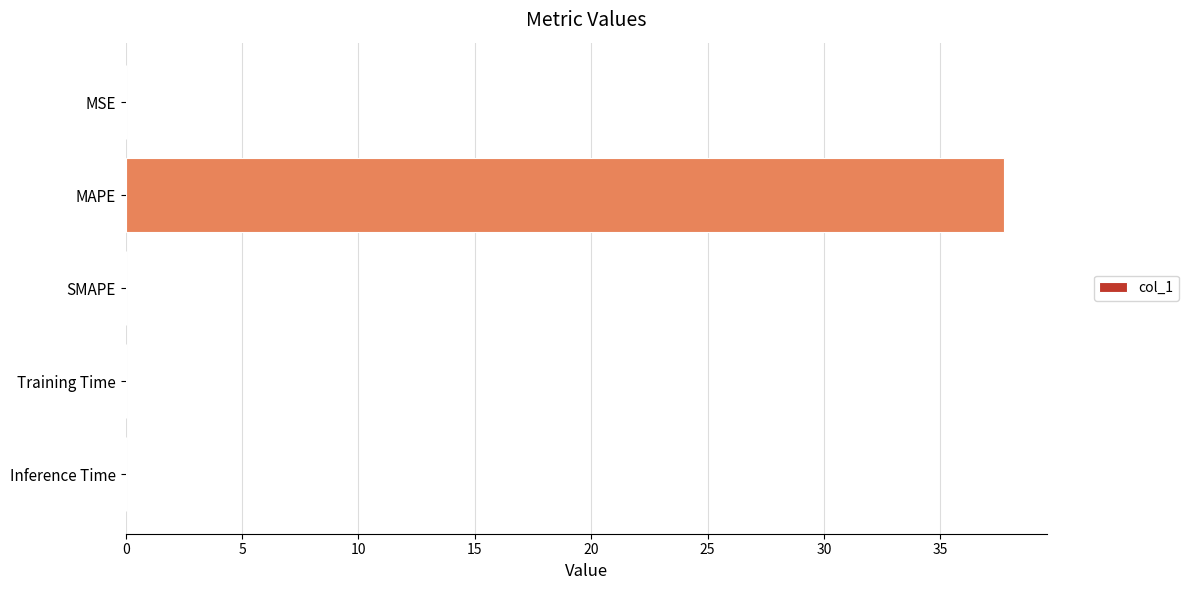

Are the bars horizontal?

Yes